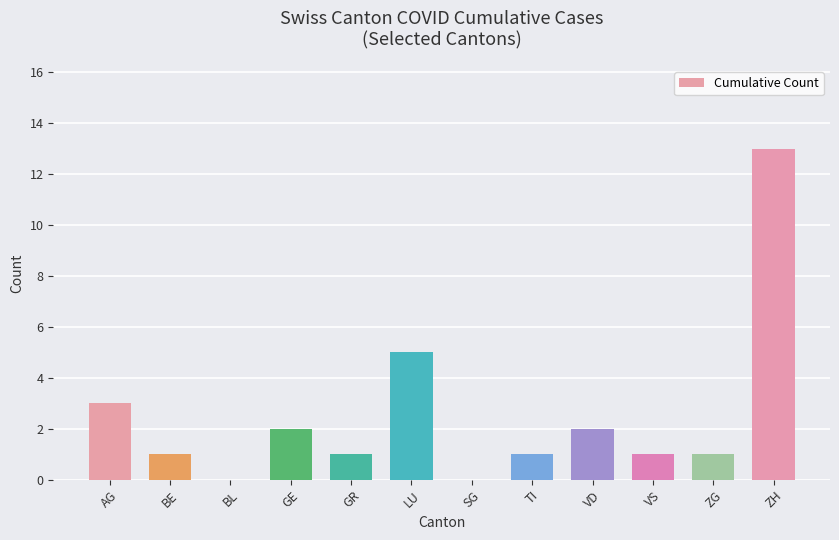

The value at SG is 8. True or false?

False